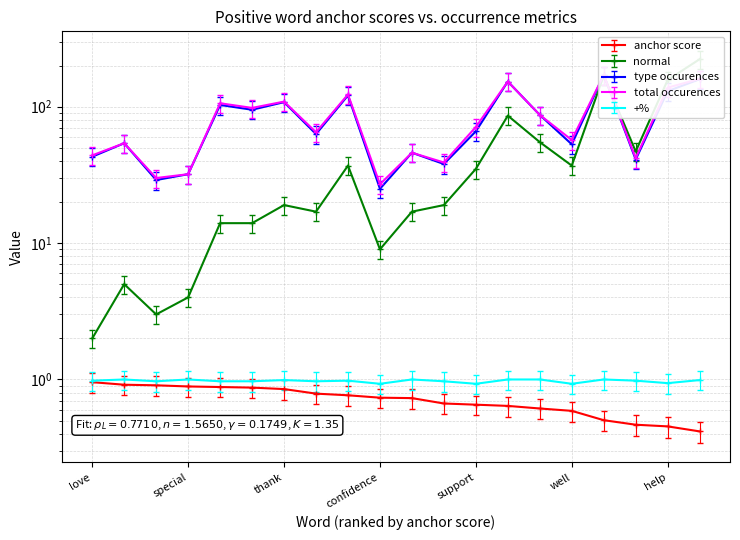

True or false: anchor score and normal cross at least once.

False